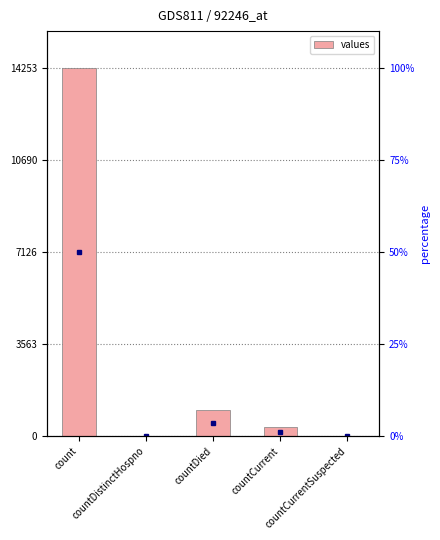

What is the label of the 3rd bar from the left?

countDied